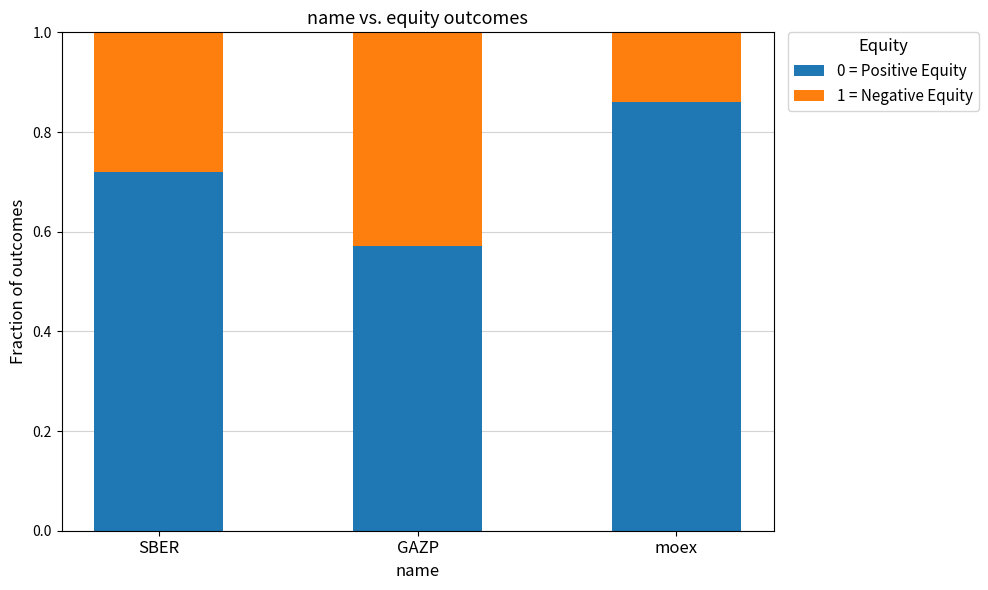

What is the total value across all series at GAZP?

1.0